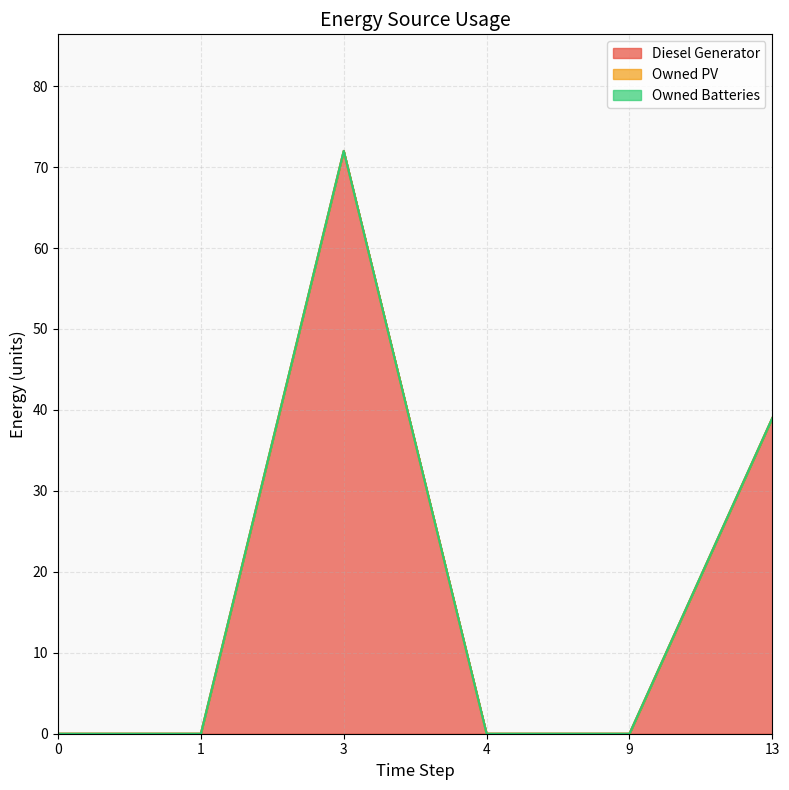

What are all the series names shown in the legend?

Diesel Generator, Owned PV, Owned Batteries